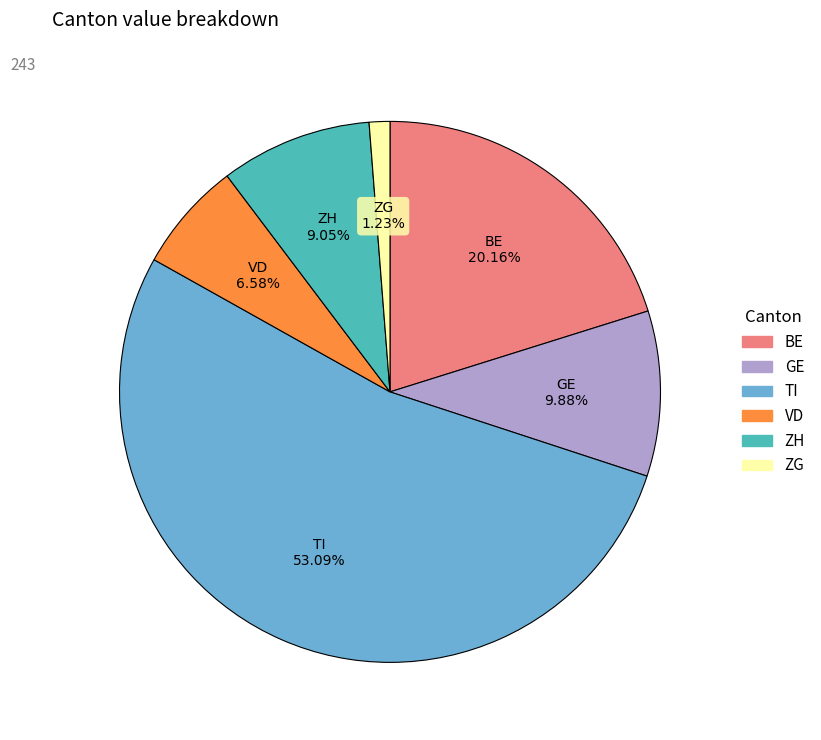

Is there a majority slice in this chart?

Yes